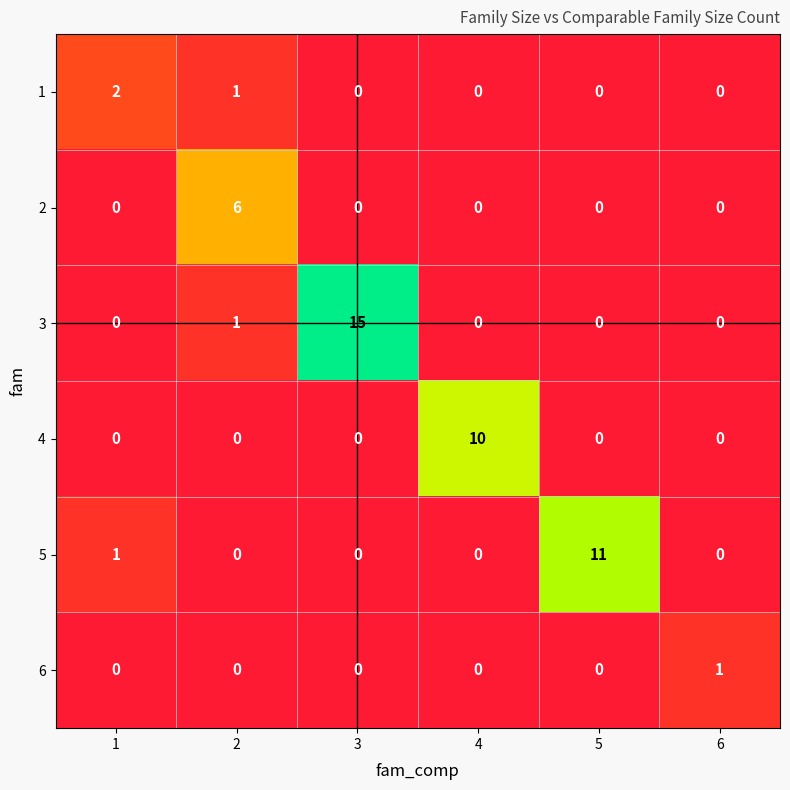

Rank the series by their maximum value, from highest to lowest.

3, 5, 4, 2, 1, 6